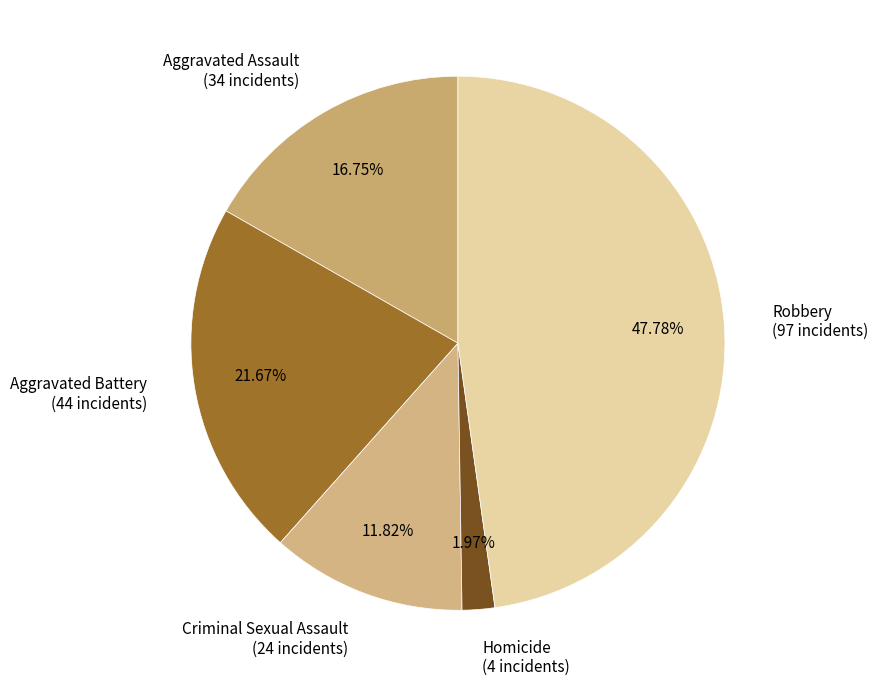

Approximately how many times larger is the value at Aggravated Assault compared to Robbery?

0.4